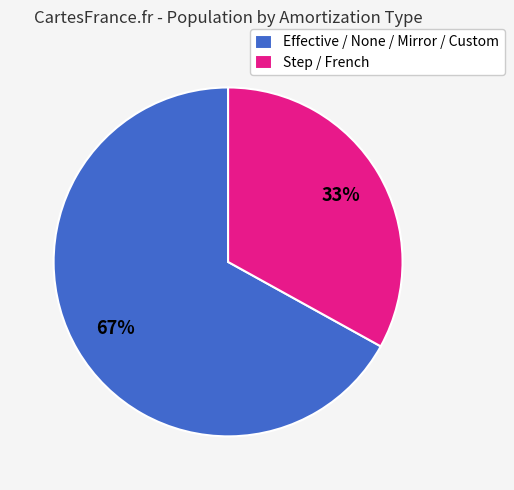

How many slices are in this pie chart?

2